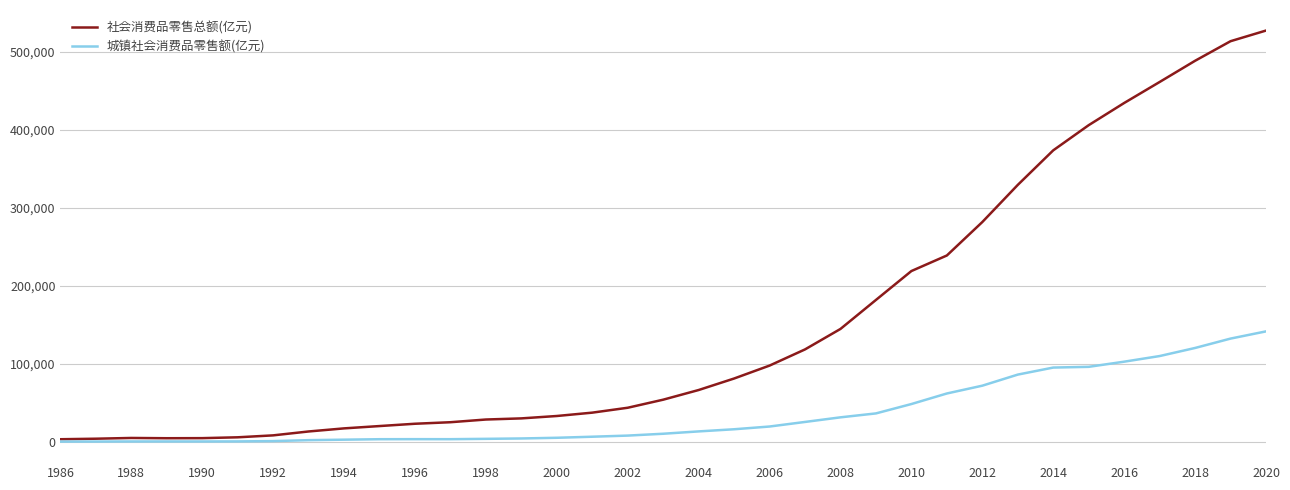

Rank the series by their maximum value, from highest to lowest.

社会消费品零售总额(亿元), 城镇社会消费品零售额(亿元)